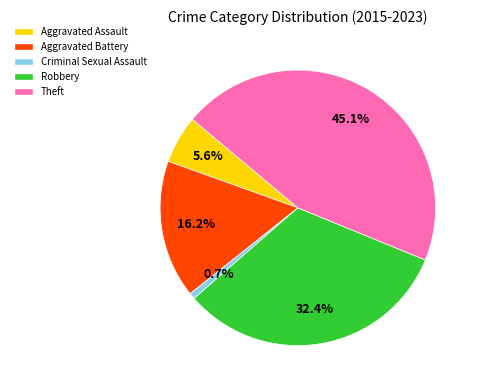

Which has a higher value, Aggravated Battery or Aggravated Assault?

Aggravated Battery